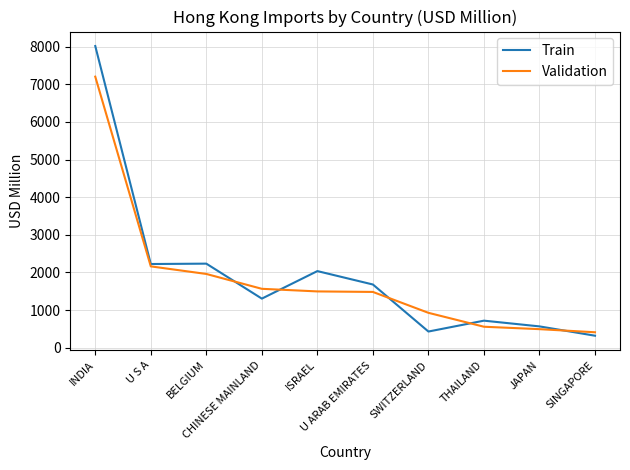

What is the difference between the maximum and minimum values in the Train series?

7694.0